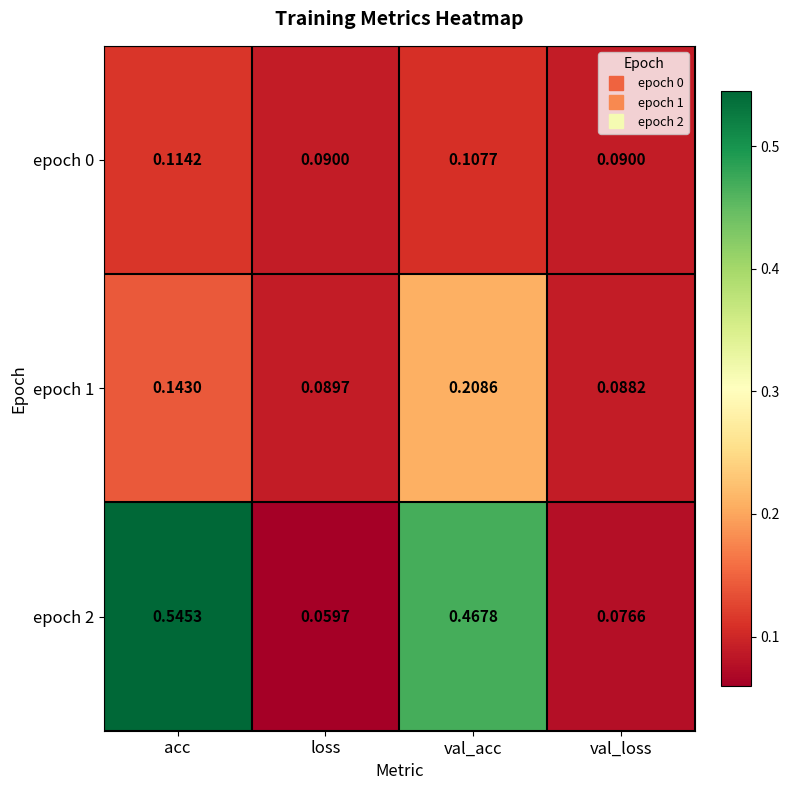

At which category is the sum across all series the highest?

acc